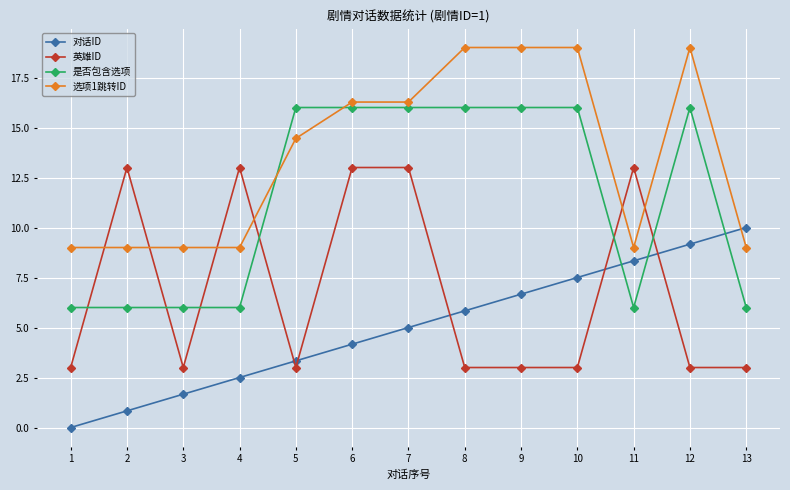

What is the approximate value of 选项1跳转ID at 8?

19.0